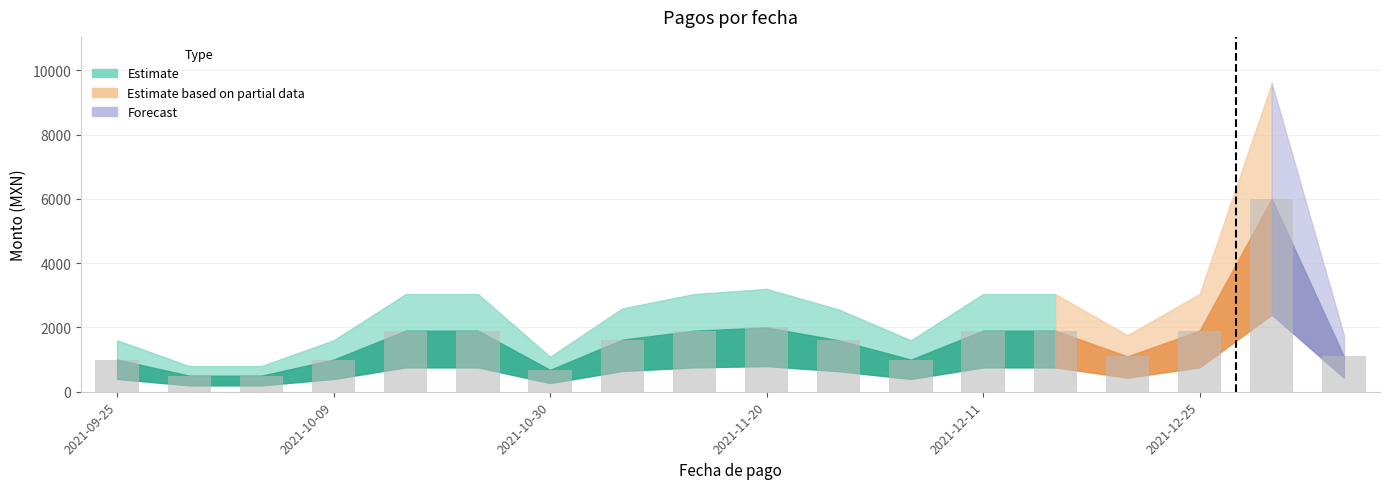

Are the bars grouped side by side (vs. stacked)?

No